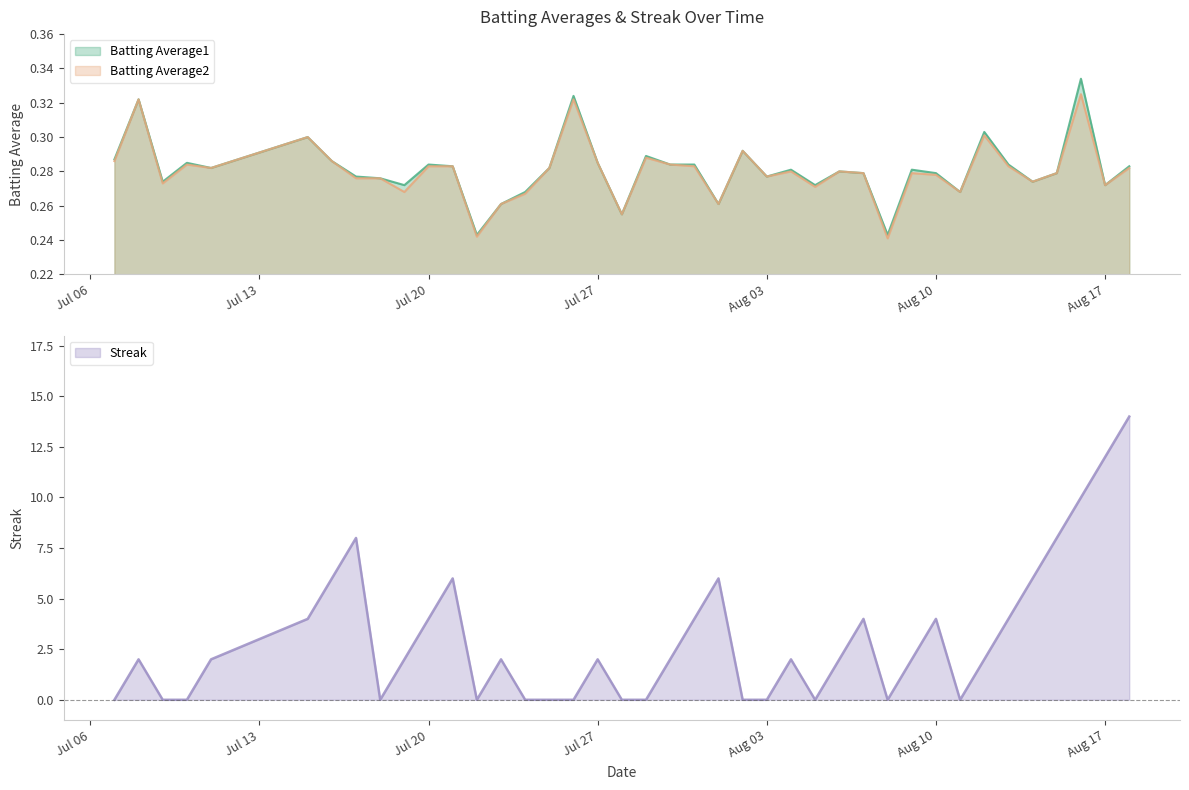

How many lines are shown in the chart?

3